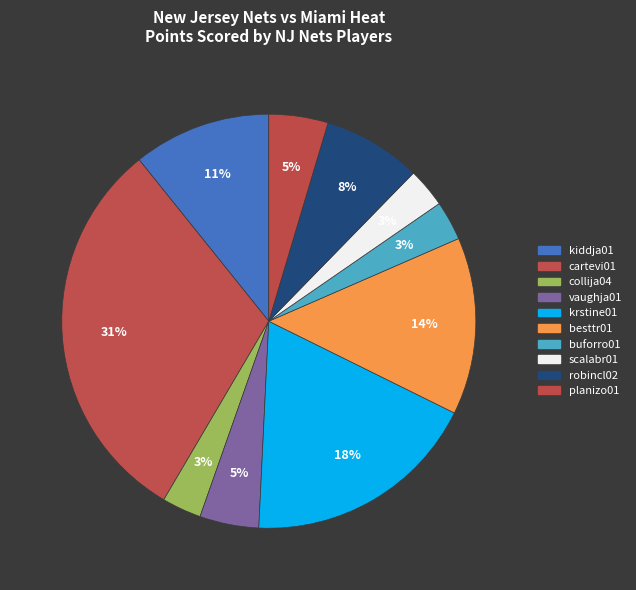

The vaughja01 slice represents 1% of the pie. True or false?

False